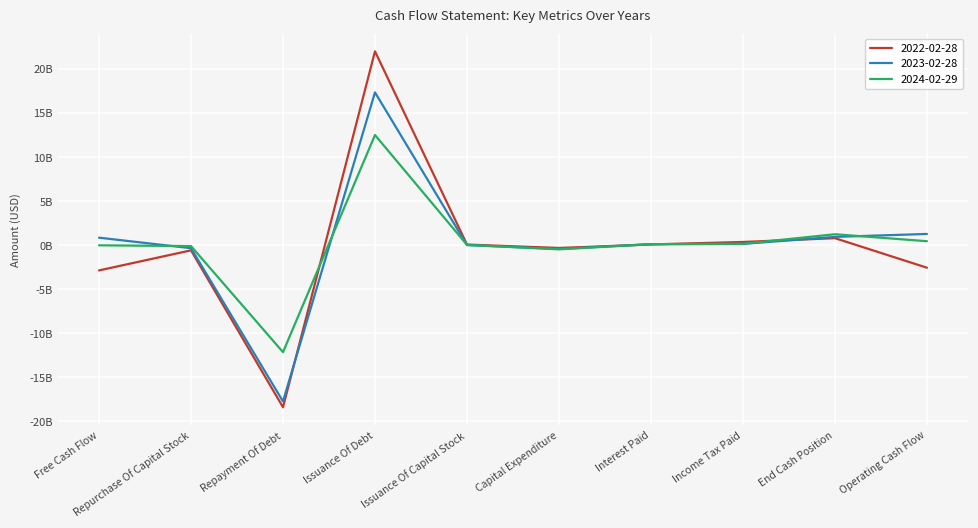

Does the chart display data point markers on the line(s)?

No